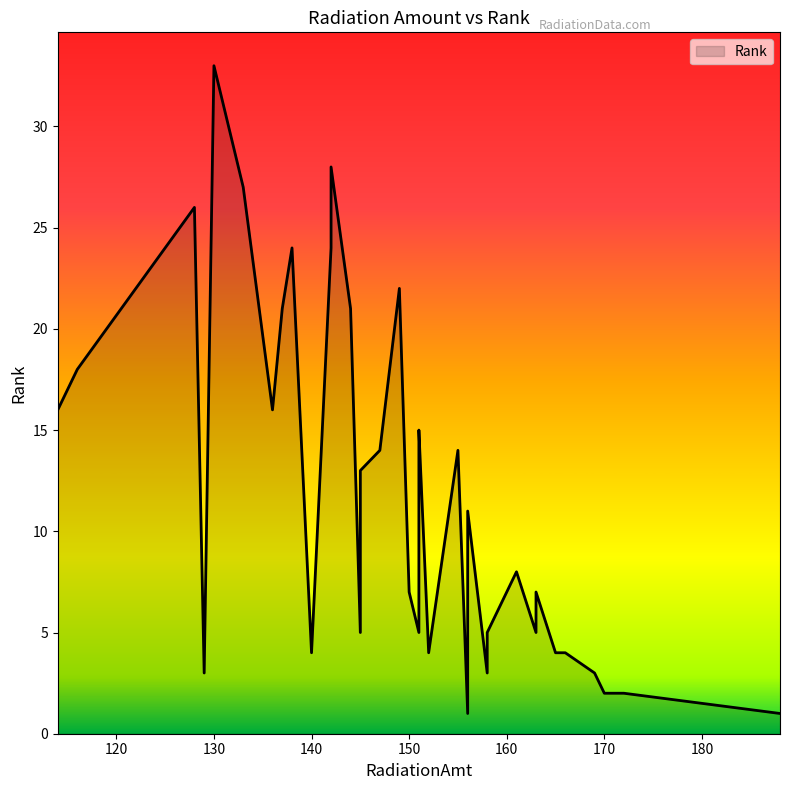

True or false: the data has more than 1 interior local peaks.

True